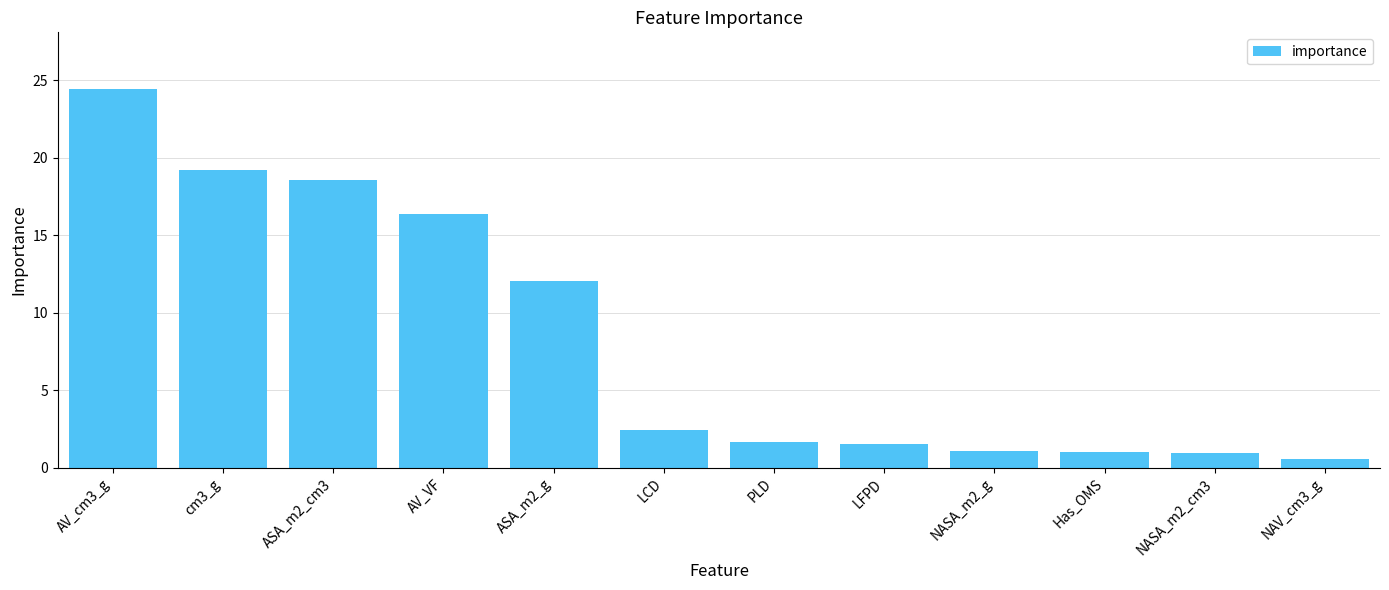

The chart shows a value of 41.2 at AV_cm3_g. True or false?

False